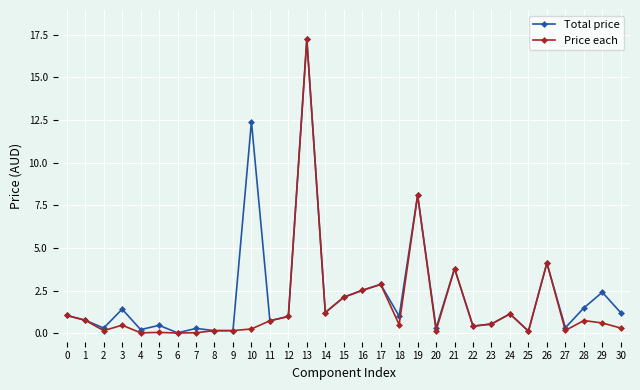

At which label does Price each reach its peak?

13